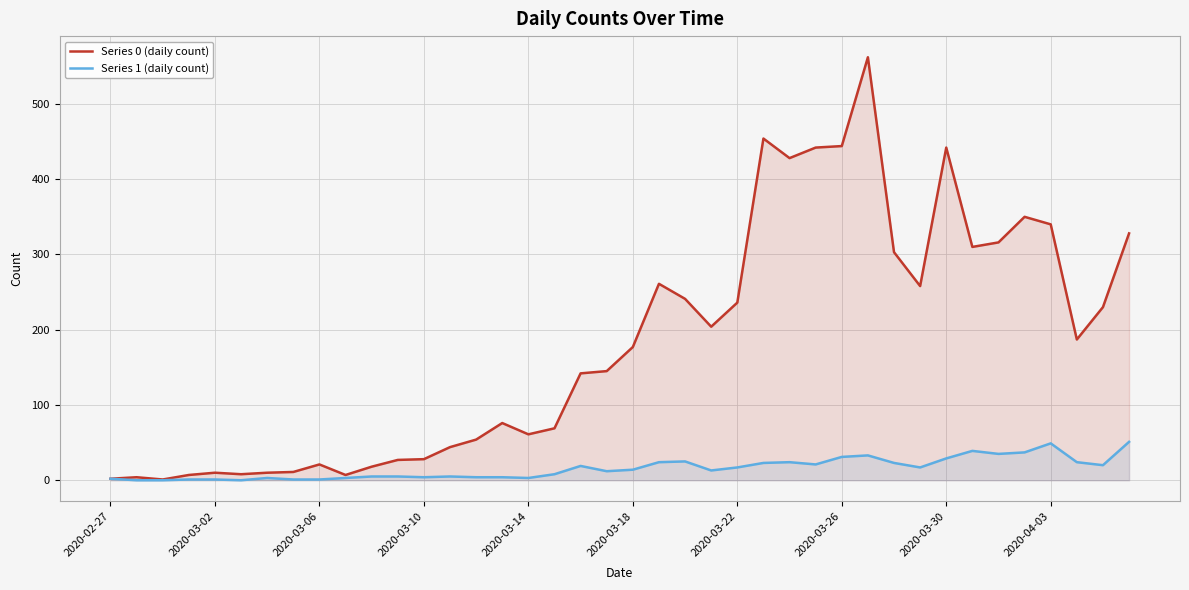

At 18, list the series in order from smallest to largest.

Series 1 (daily count), Series 0 (daily count)